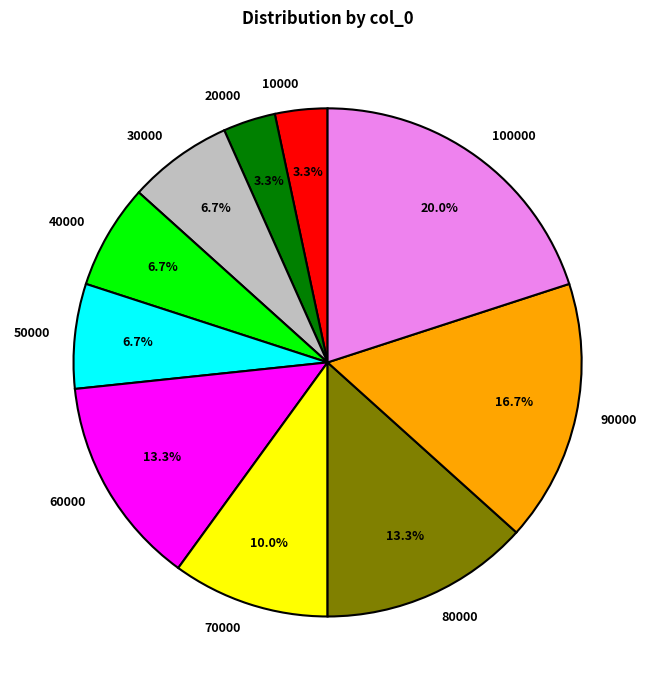

To the nearest percent, what percentage of the pie is 50000?

7%